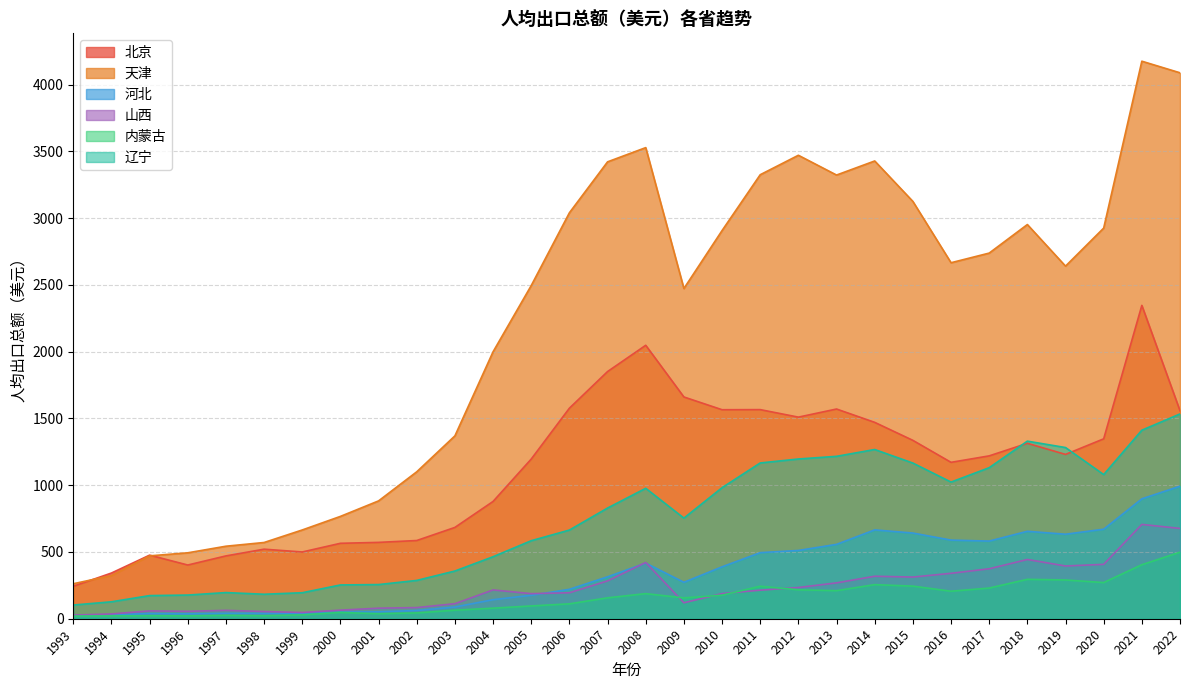

What is the approximate value of 辽宁 at 2019?

1282.3